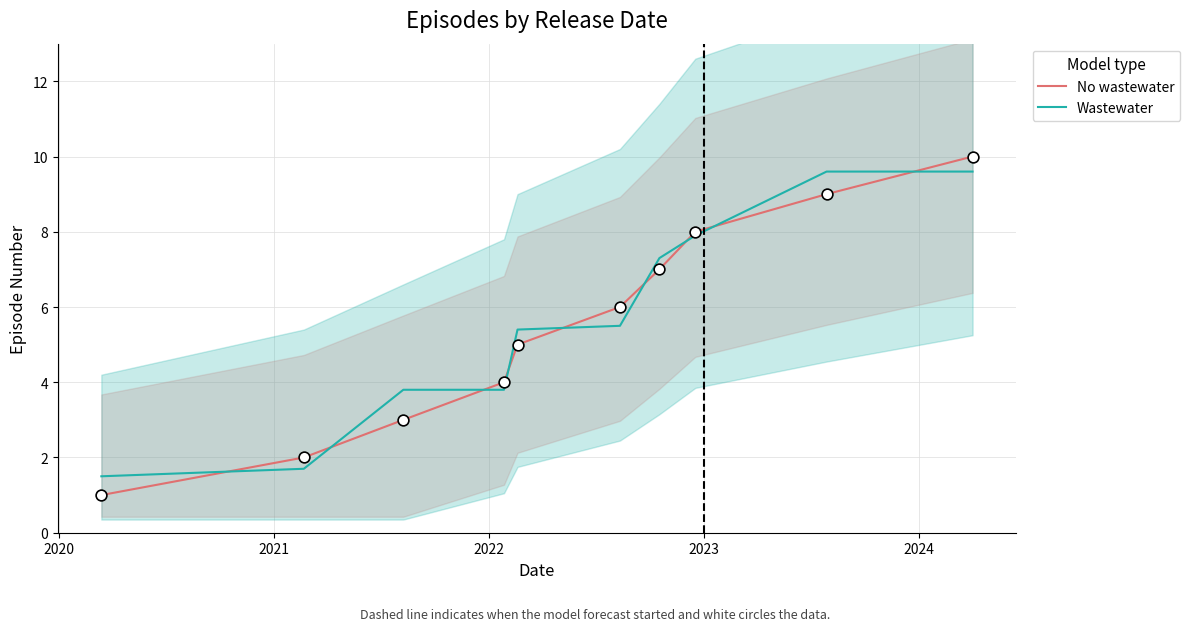

What is the maximum value for Wastewater?

9.6